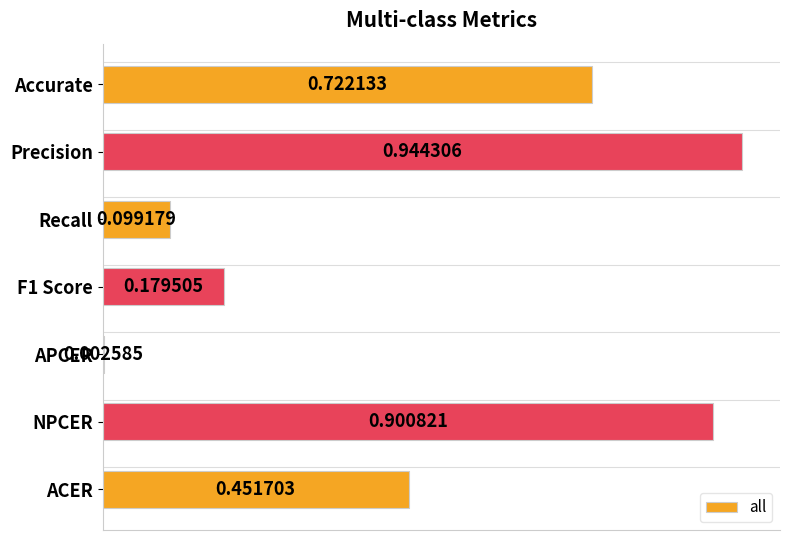

Which label corresponds to the largest value in the chart?

Precision